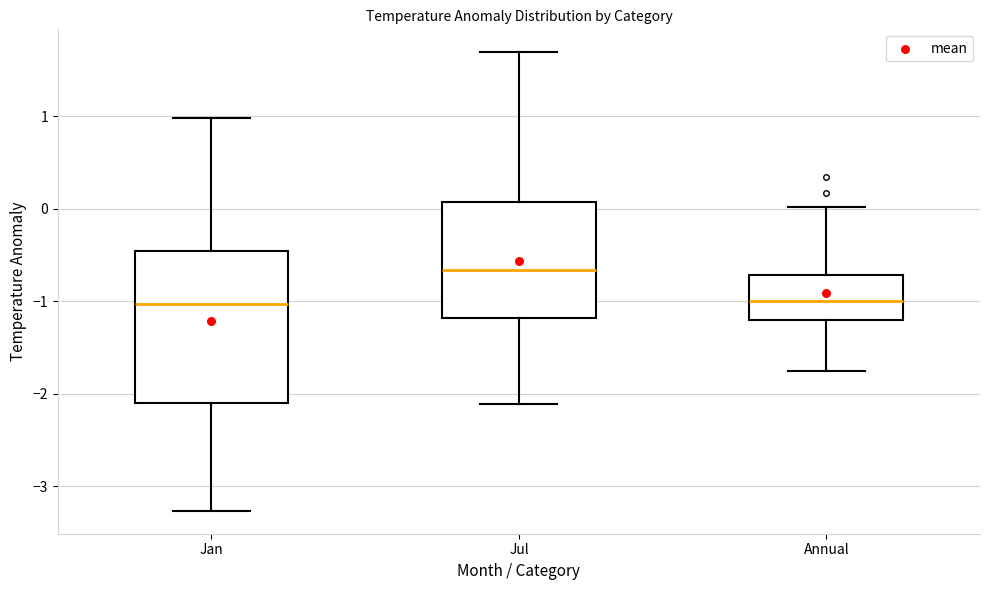

Where does the upper whisker of the box for Annual end on the y-axis? The values are not printed on the chart, so give them approximately, as read against the axis.

0.0